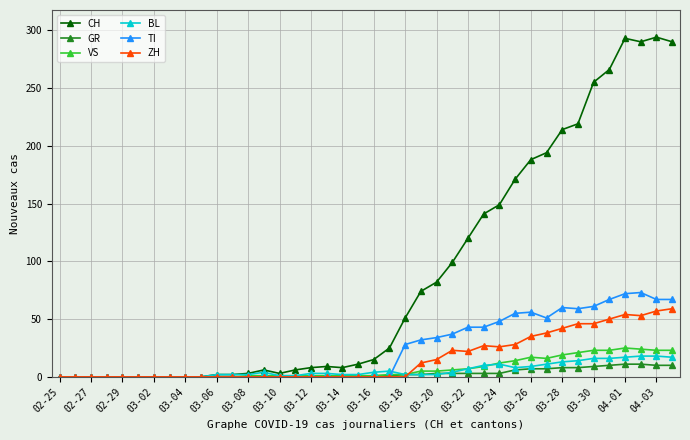

What is the difference between the second highest and second lowest values in the BL series?

18